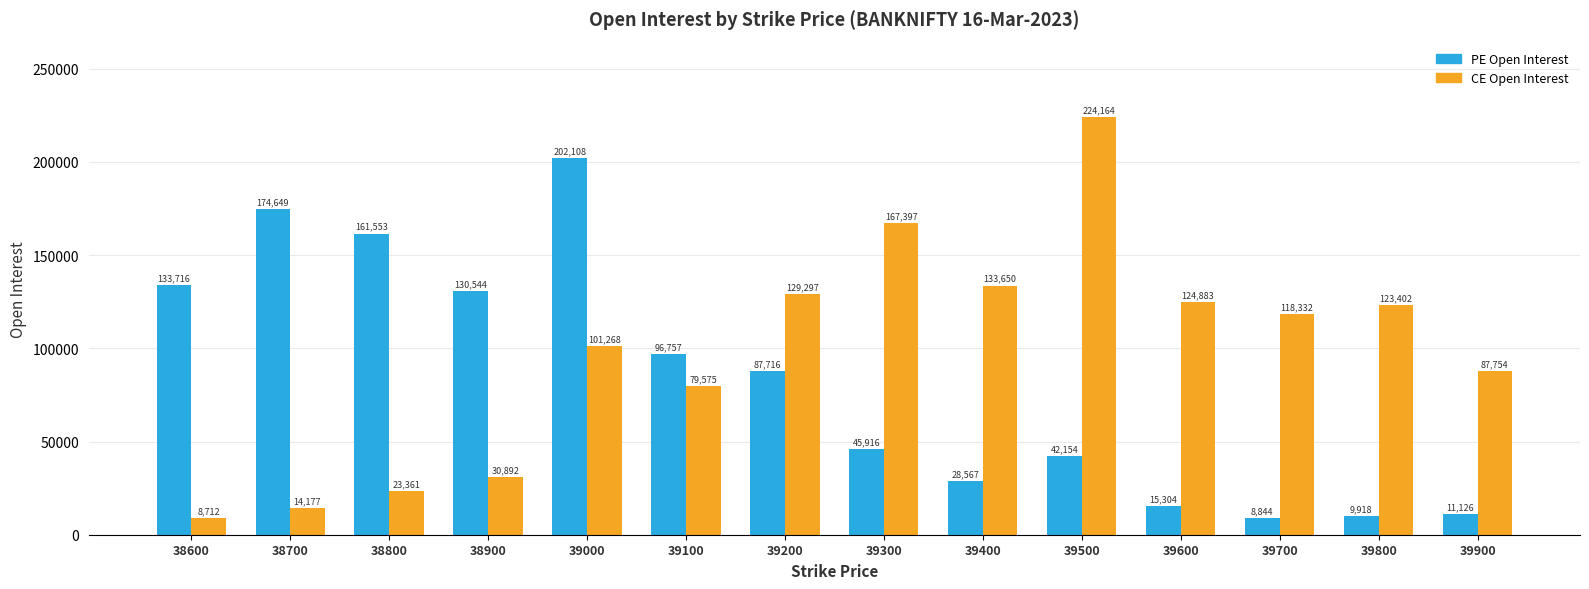

How many categories are shown in the chart?

14